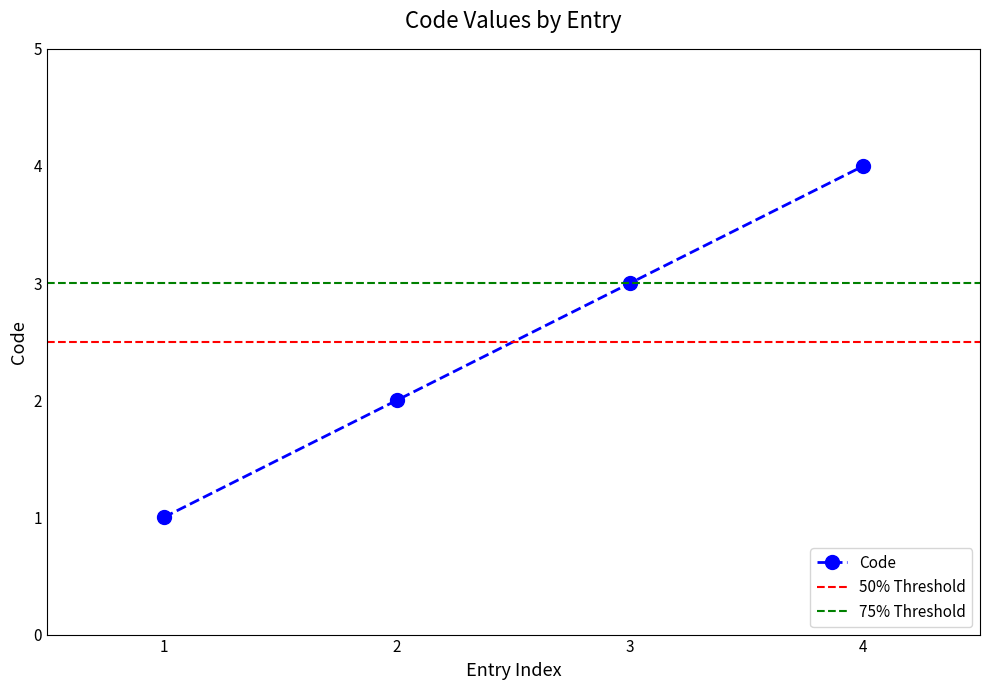

The value of Code at 1 is 1. True or false?

True